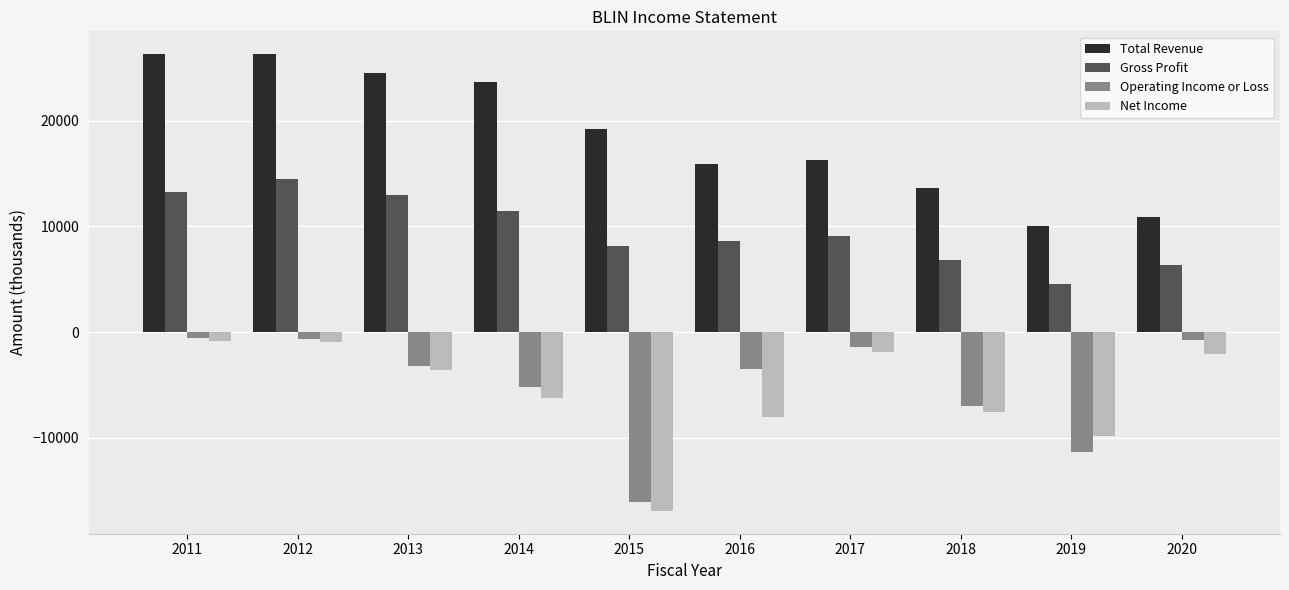

Does the chart contain any negative values?

Yes